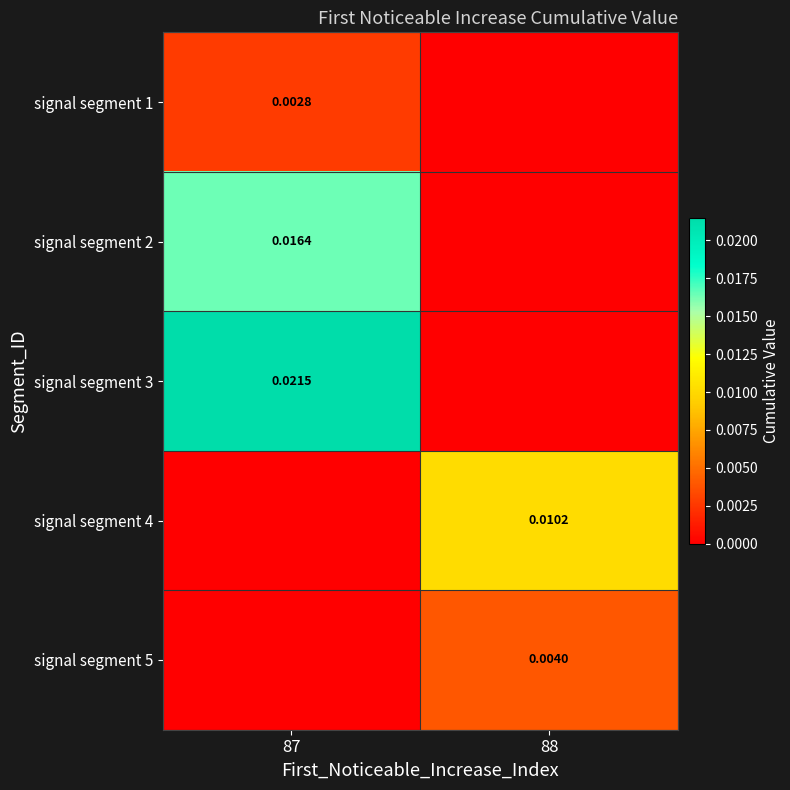

How many data points does each series have?

2